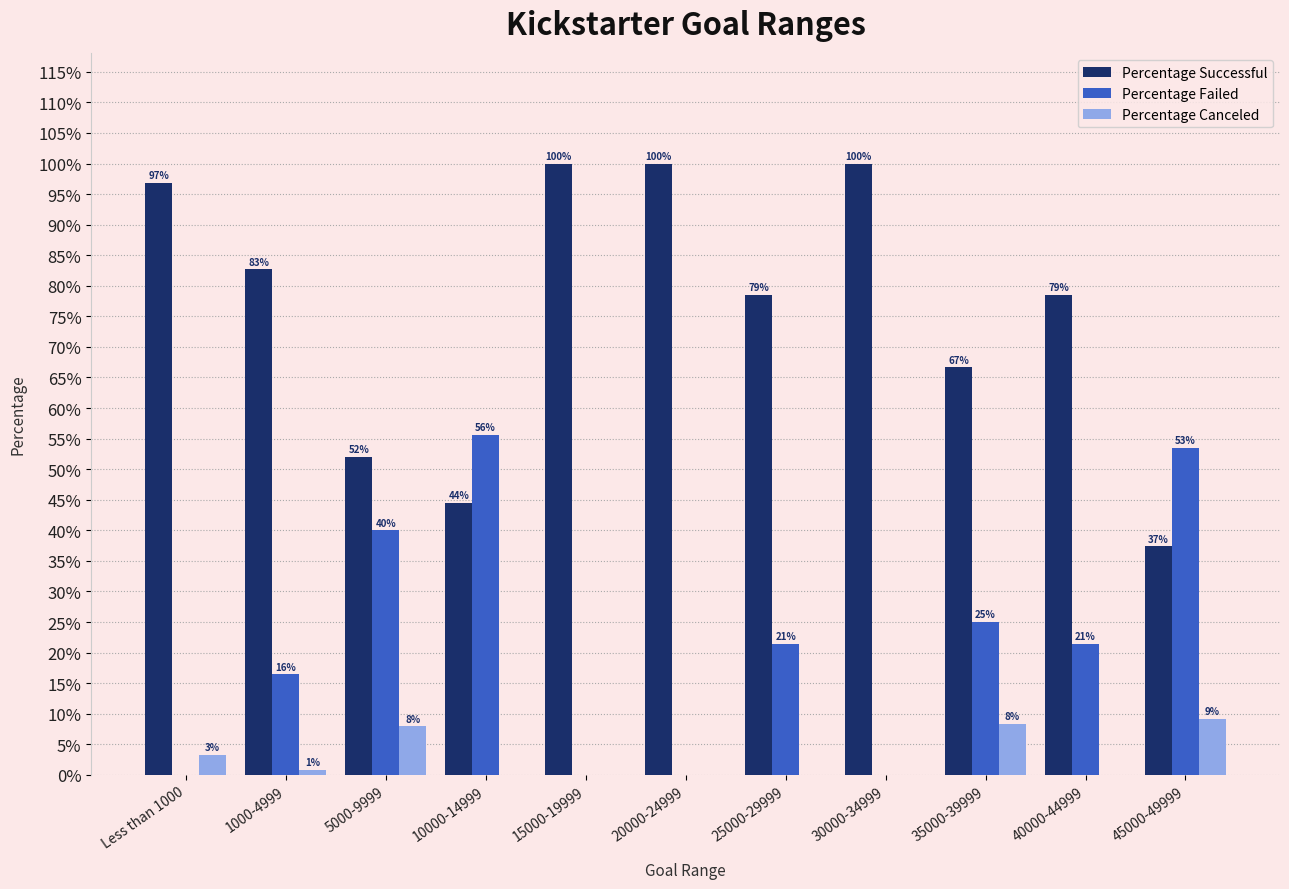

Does the chart contain stacked bars?

No